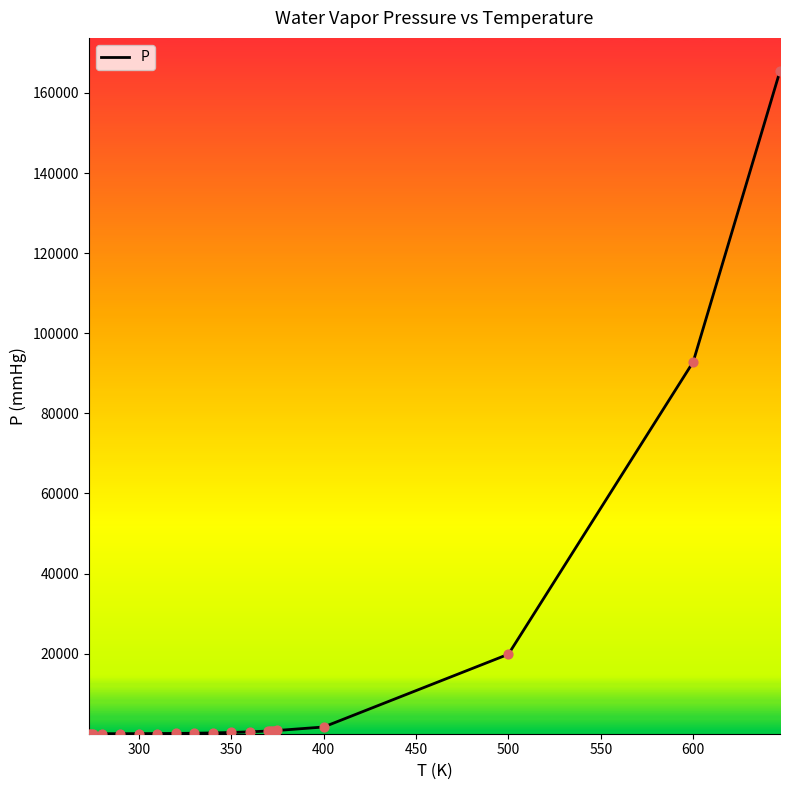

What is the maximum value shown in the chart?

165467.2